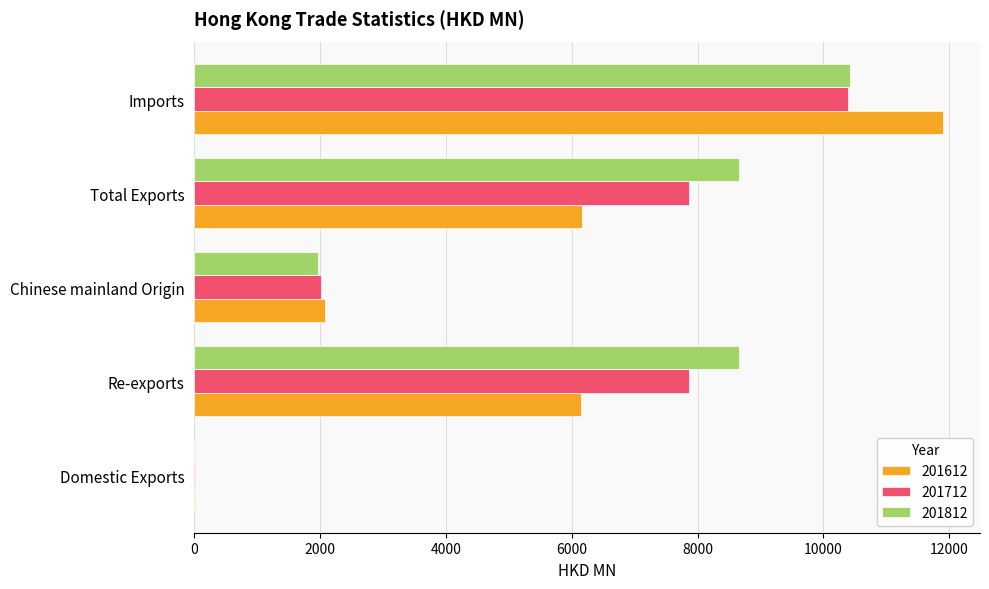

The 201612 series shows 2074.6 at Chinese mainland Origin. True or false?

True